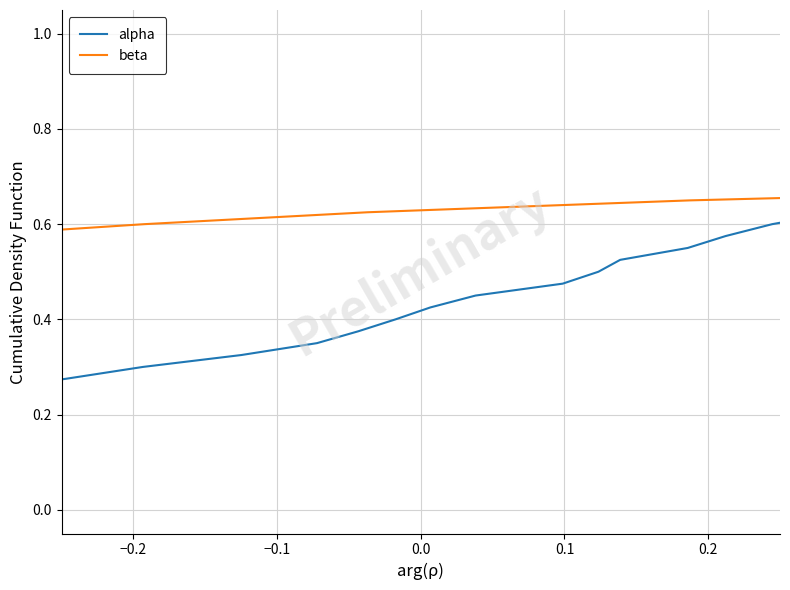

True or false: beta and alpha cross at least once.

False